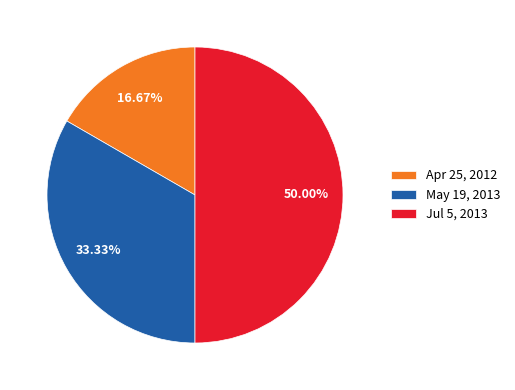

Does Apr 25, 2012 account for over 50% of the chart?

No